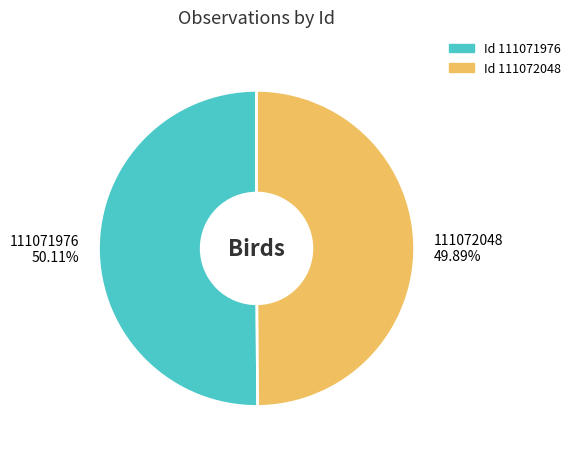

What is the ratio of the value at 111072048 to the value at 111071976?

1.0